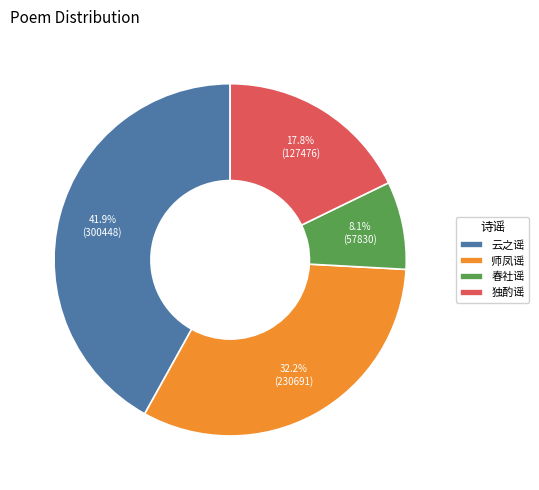

What is the ratio of the value at 春社谣 to the value at 师凤谣?

0.3